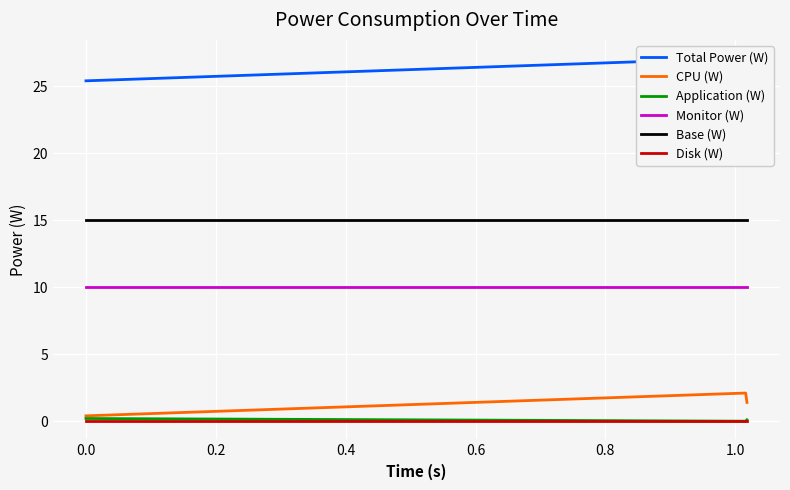

What is the maximum value for Monitor (W)?

10.0